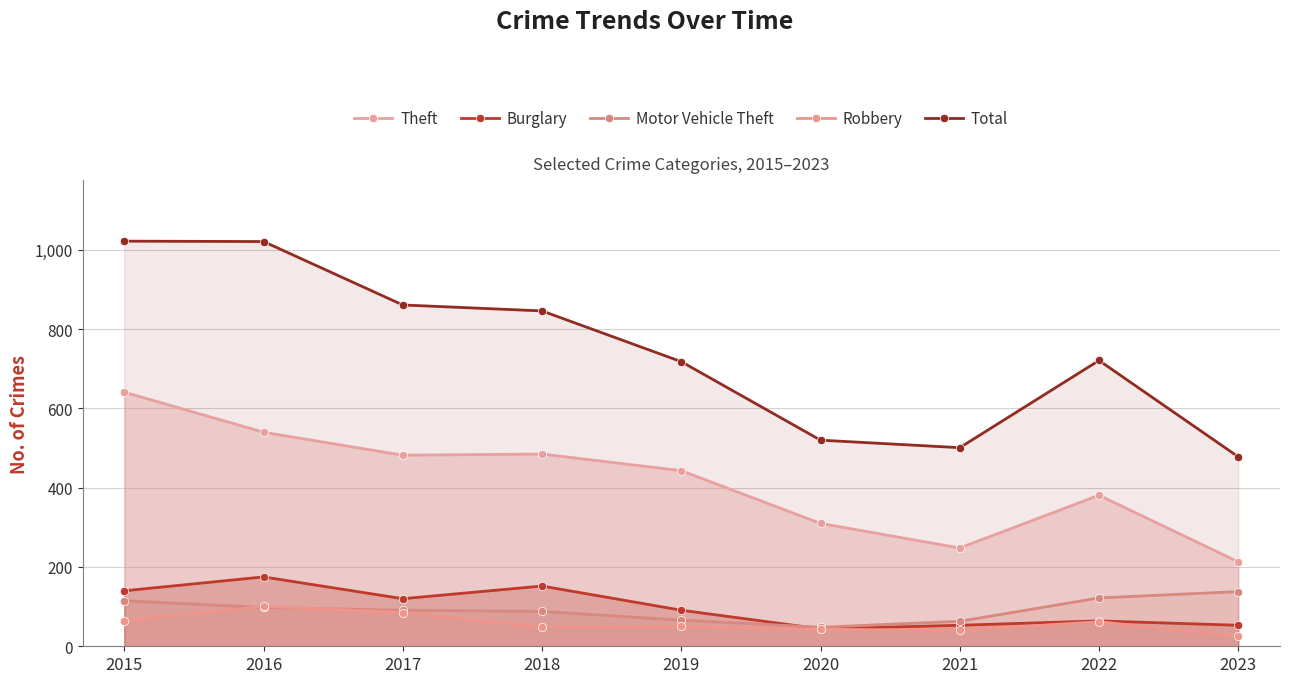

The value of Theft at 2018 is 485. True or false?

True